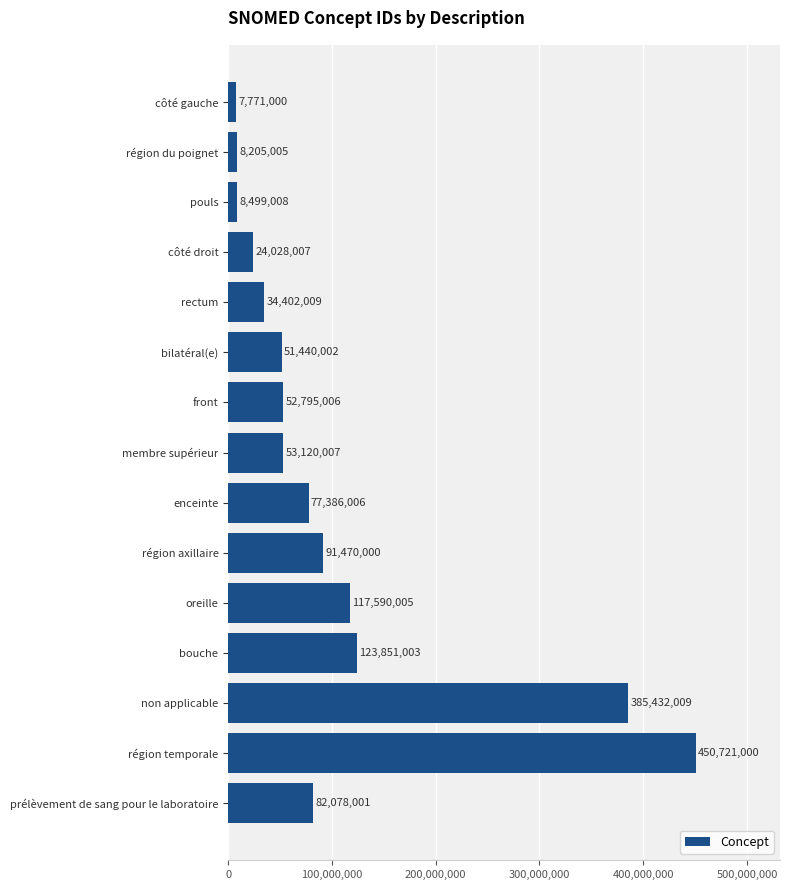

The chart shows a value of 74785547 at oreille. True or false?

False